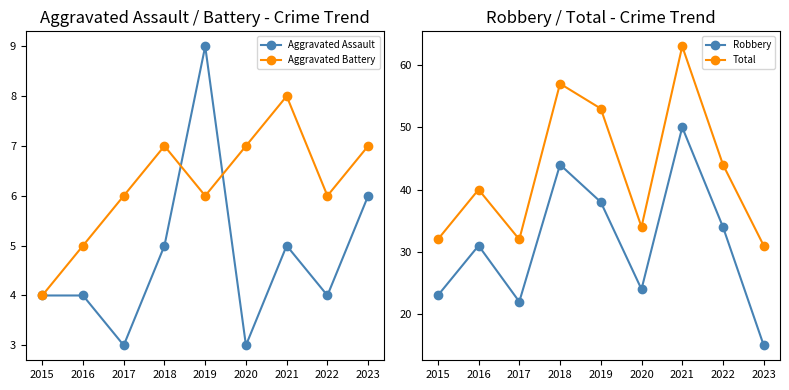

At 2019, list the series in order from smallest to largest.

Aggravated Battery, Aggravated Assault, Robbery, Total